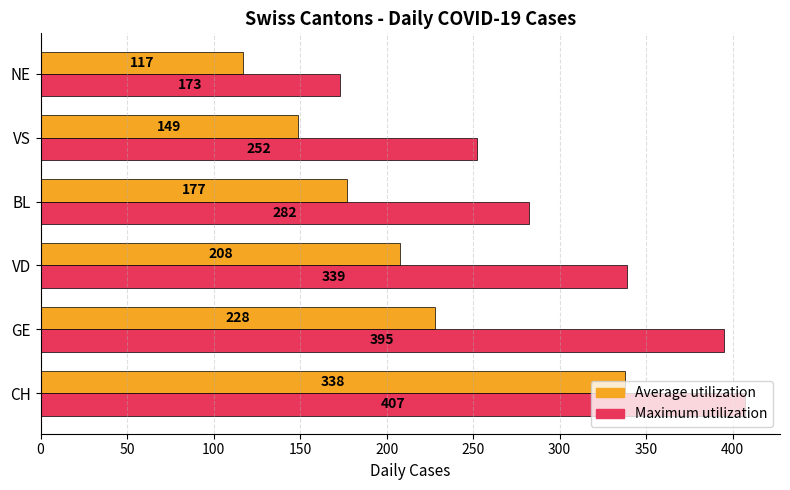

What is the spread (max minus min) of values at NE?

56